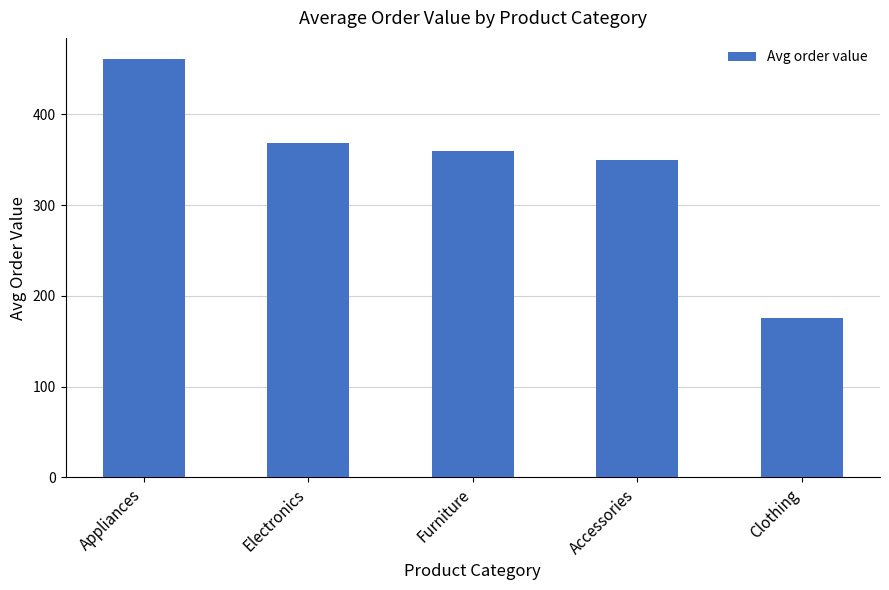

List the labels in order of value, smallest first.

Clothing, Accessories, Furniture, Electronics, Appliances